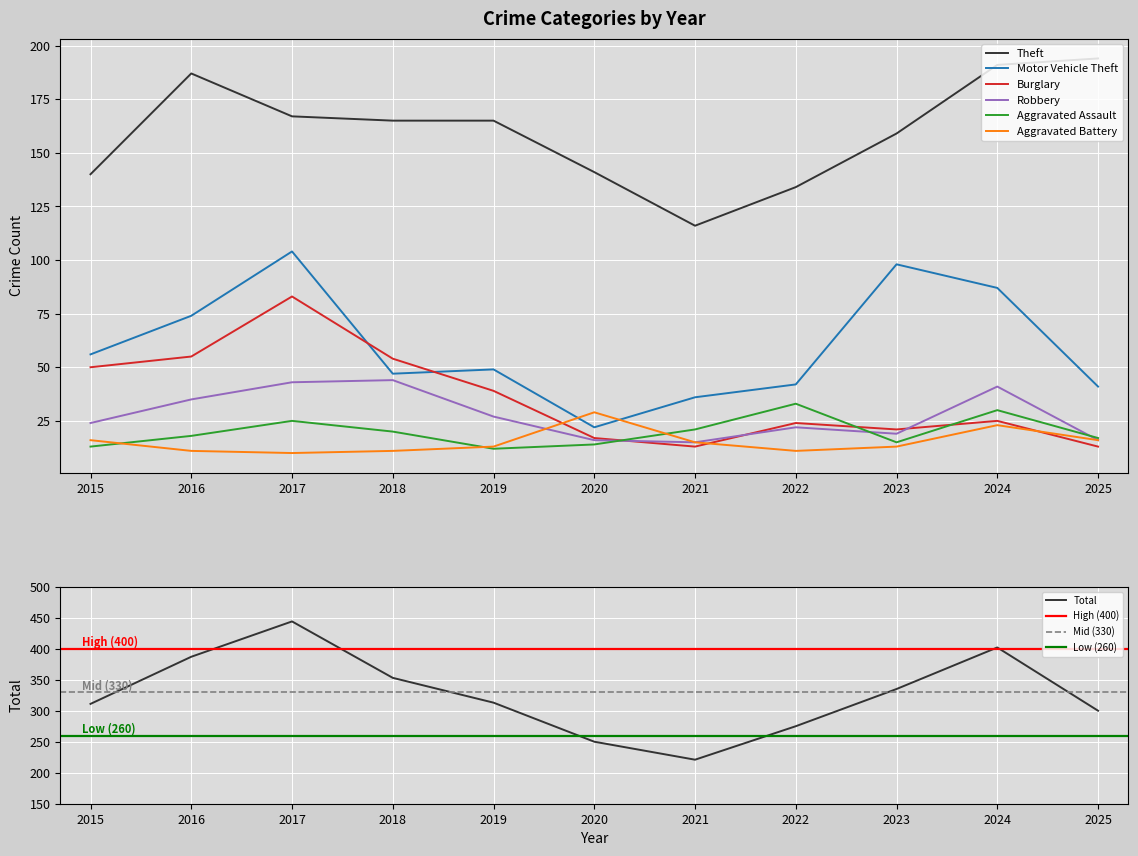

Is the value of Motor Vehicle Theft at 2015 greater than the value of Aggravated Battery at 2018?

Yes